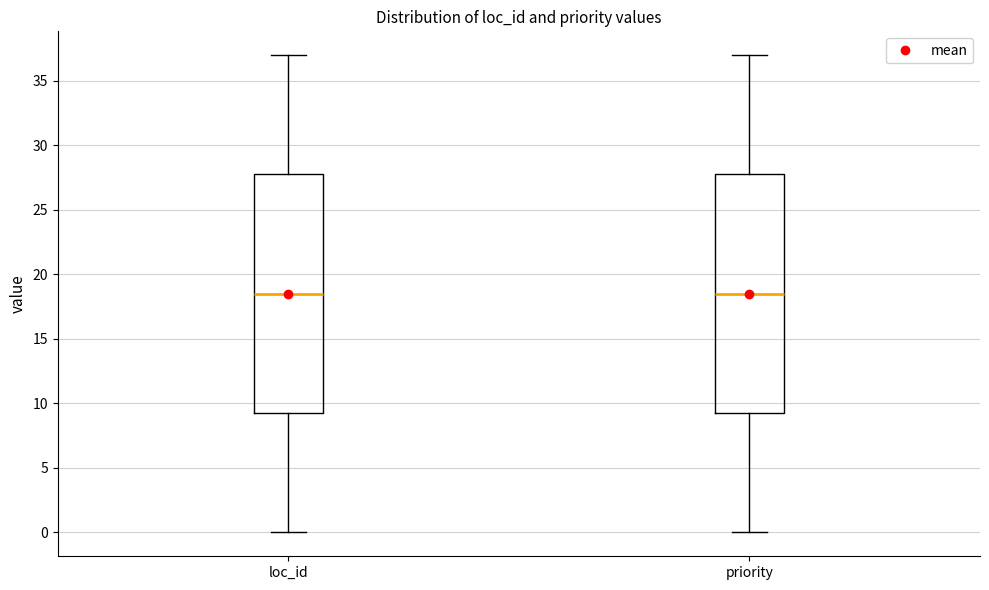

Reading left to right, transcribe this box plot: for each box, give where its median line is, the range the box spans, and where its two whiskers end, as read against the y-axis. The values are not printed on the chart, so give them approximately, as read against the axis.

loc_id: median 18.5, box 9.5 to 28.0, whiskers 0.0 to 37.0
priority: median 18.5, box 9.5 to 28.0, whiskers 0.0 to 37.0